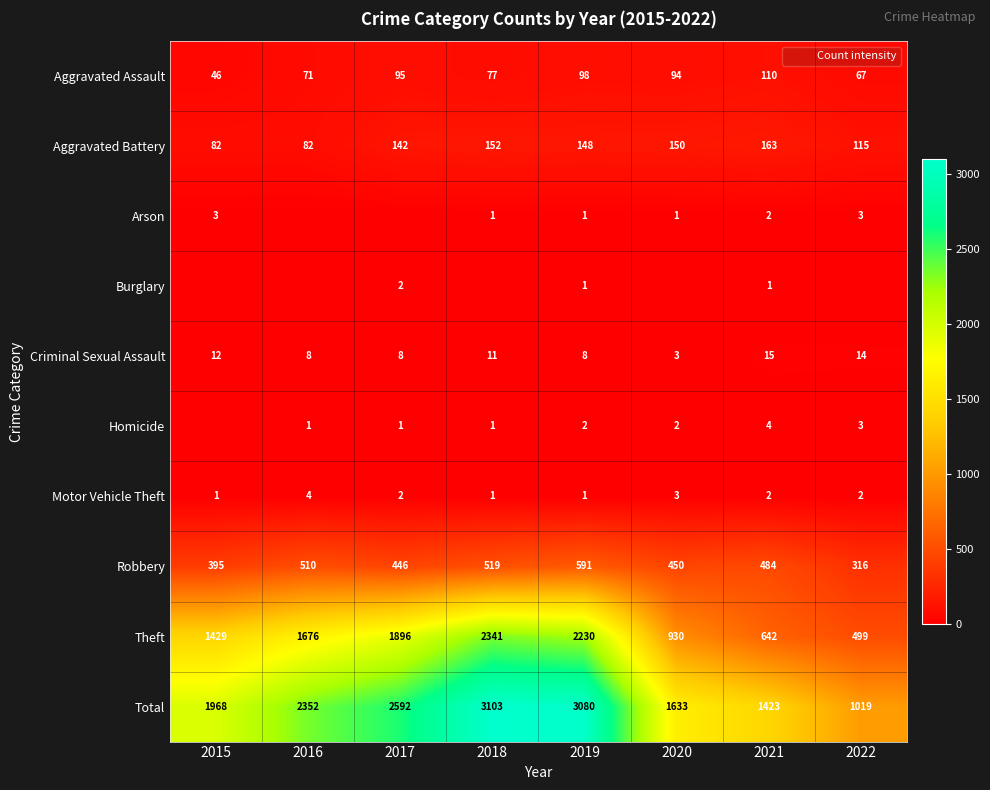

The value of Criminal Sexual Assault at 2015 is 12. True or false?

True